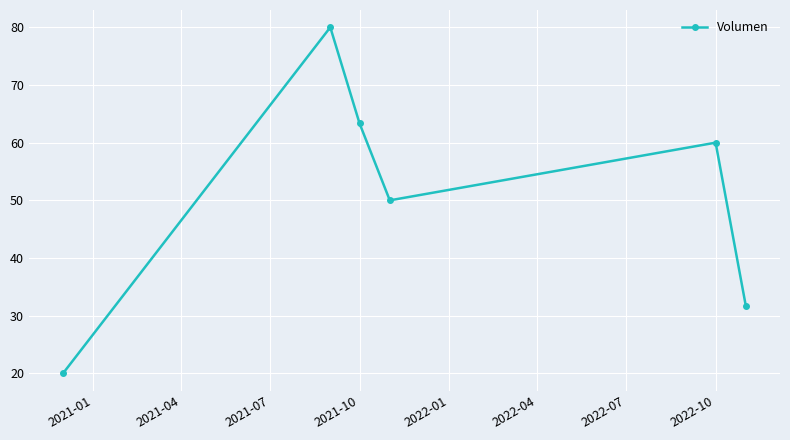

How many lines are shown in the chart?

1